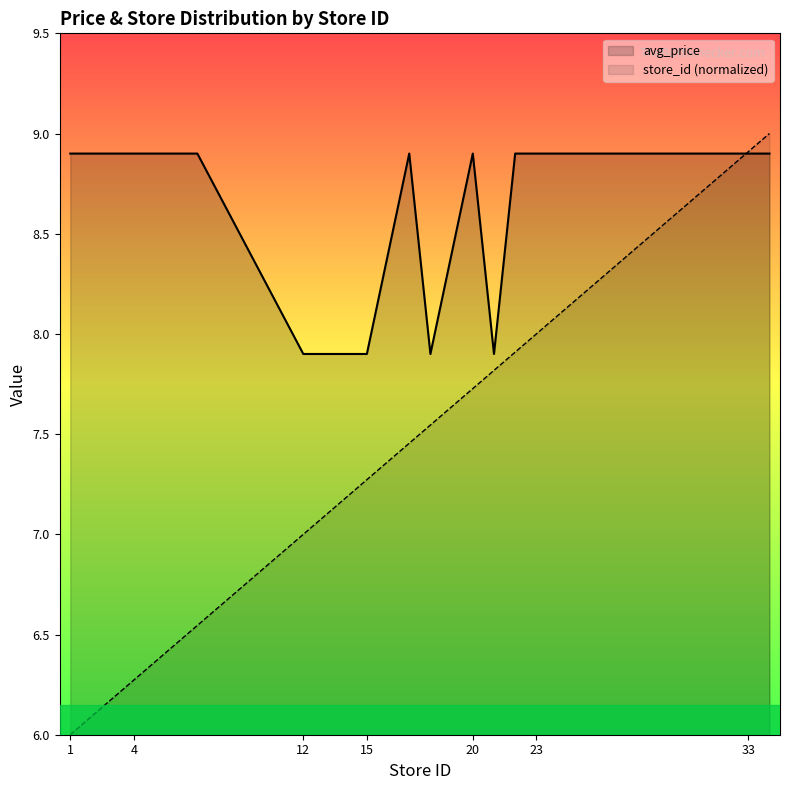

Reading right to left, extract all data points from this chart.

avg_price: 8.9	8.9	8.9	8.9	8.9	8.9	7.9	8.9	7.9	8.9	7.9	7.9	7.9	7.9	8.9	8.9	8.9	8.9	8.9	8.9
store_id: 9.0	8.9	8.5	8.1	8.0	7.9	7.8	7.7	7.5	7.5	7.3	7.2	7.1	7.0	6.5	6.4	6.3	6.2	6.1	6.0